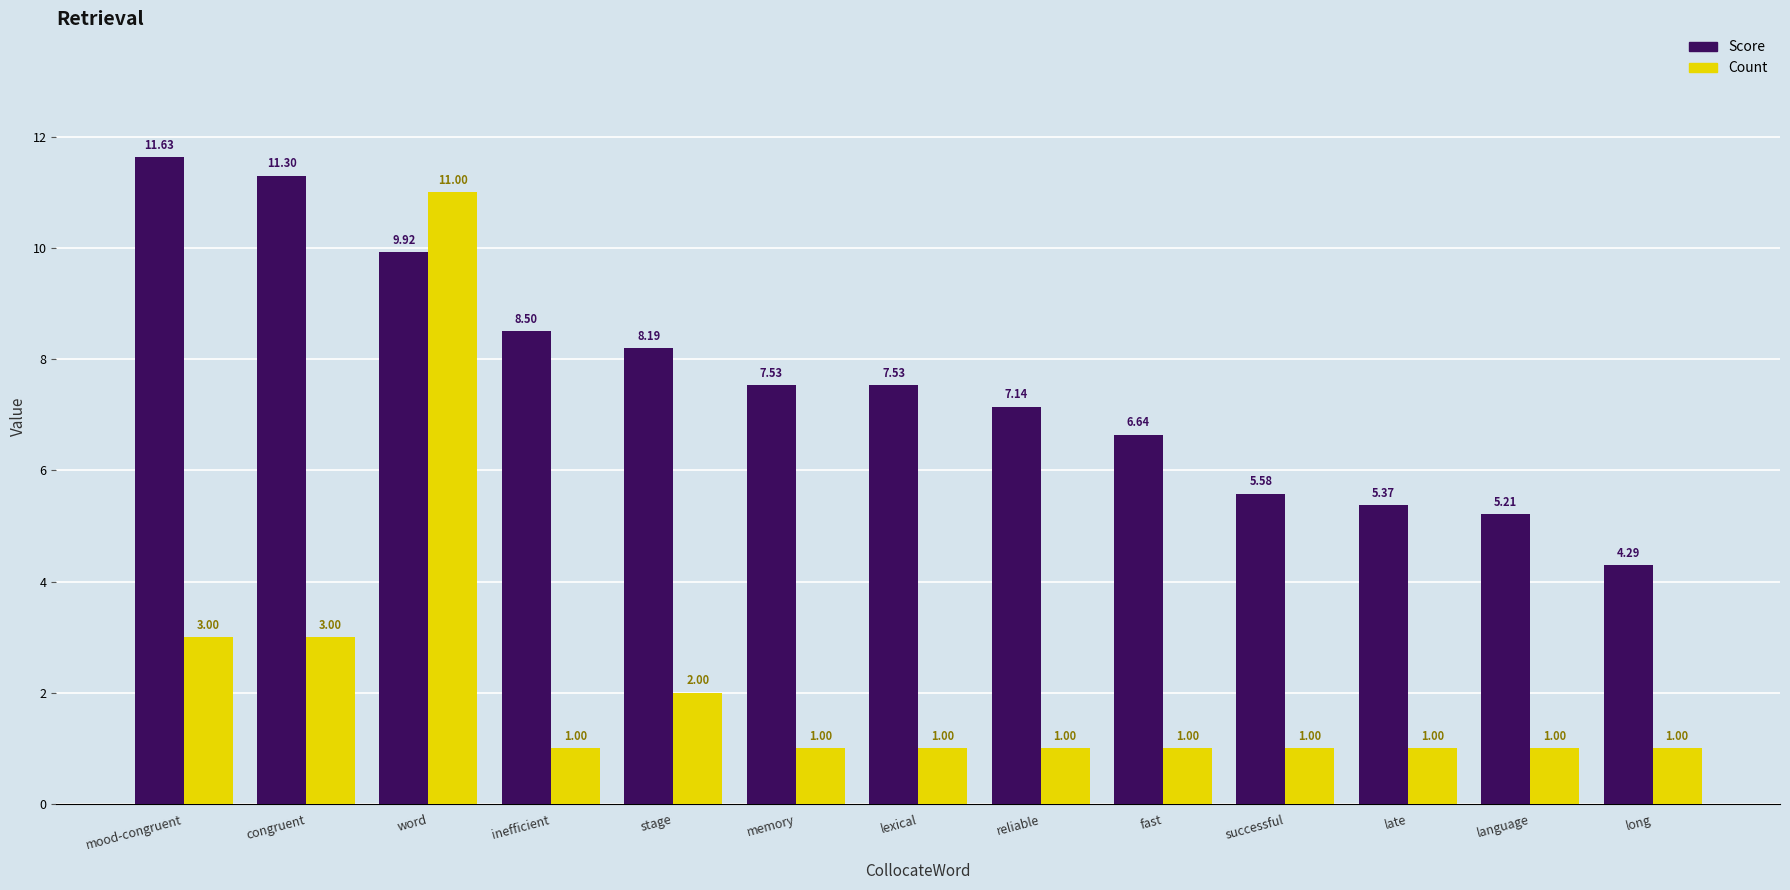

Rank the series by their maximum value, from highest to lowest.

Score, Count